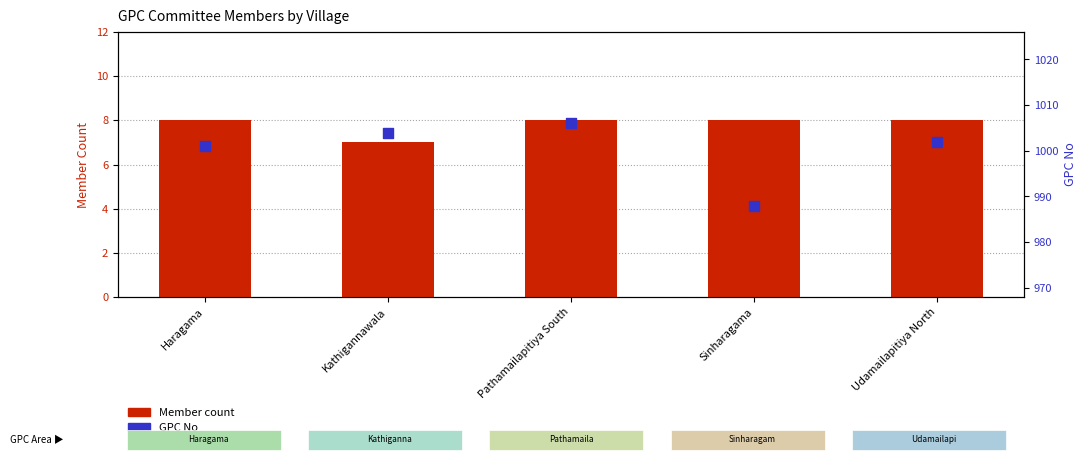

What is the total value across all series at Udamailapitiya North?

1010